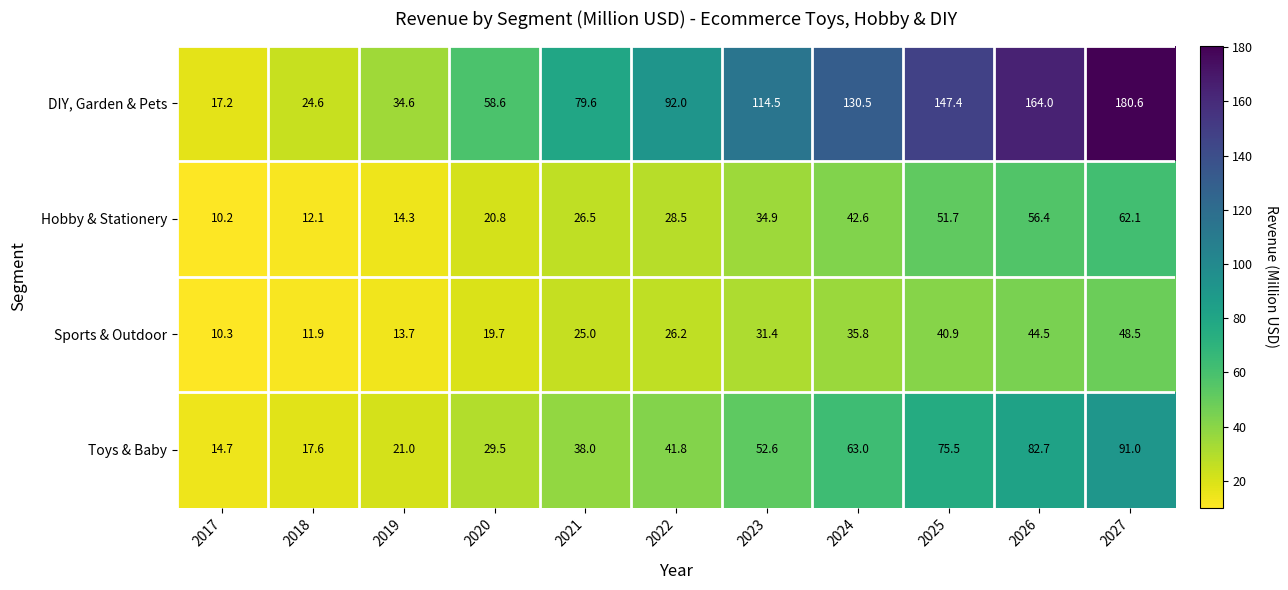

At how many categories does at least one series exceed 41?

8